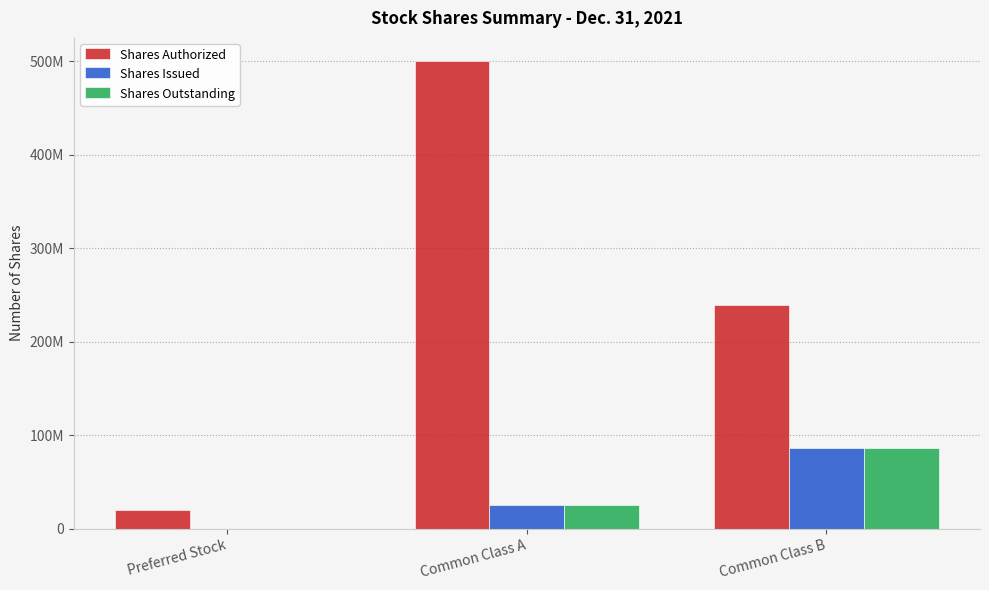

Where does the Shares Authorized series first go above 239208722?

Common Class A